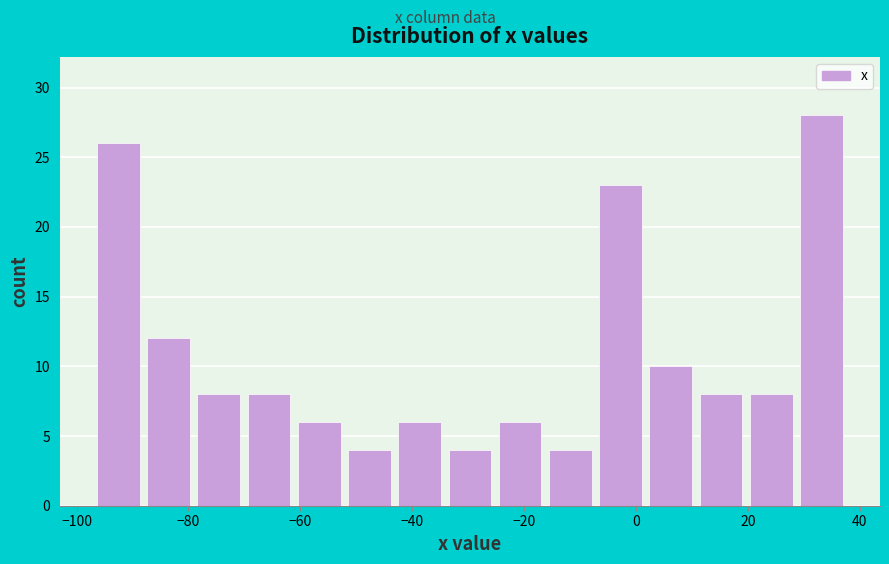

What is the height of the bar covering 2 to 10 on the x-axis? Neither the bar edges nor the heights are printed on the chart, so give them approximately, as read against the axes.

10